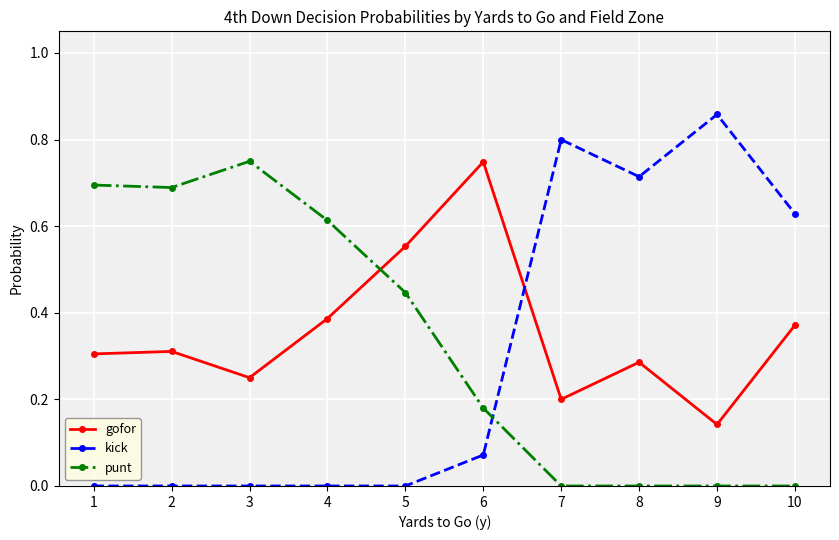

At which label does punt reach its peak?

3